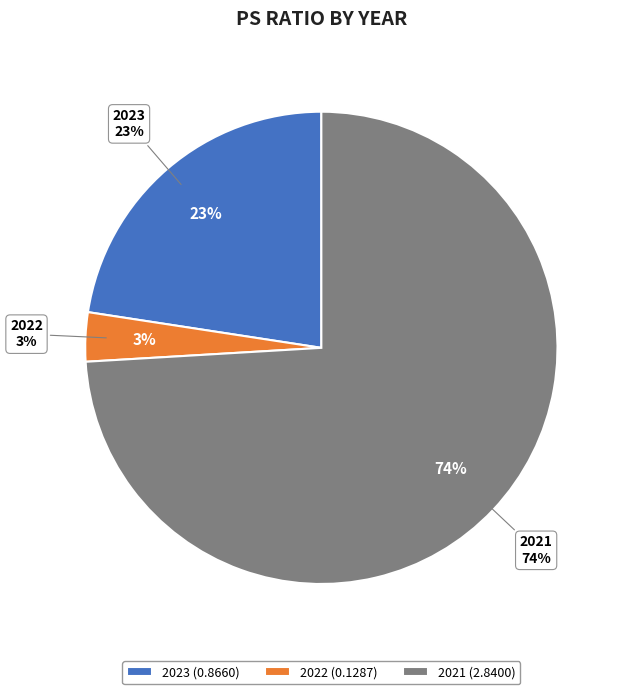

To the nearest percent, what is the combined percentage of 2021 and 2023?

97%